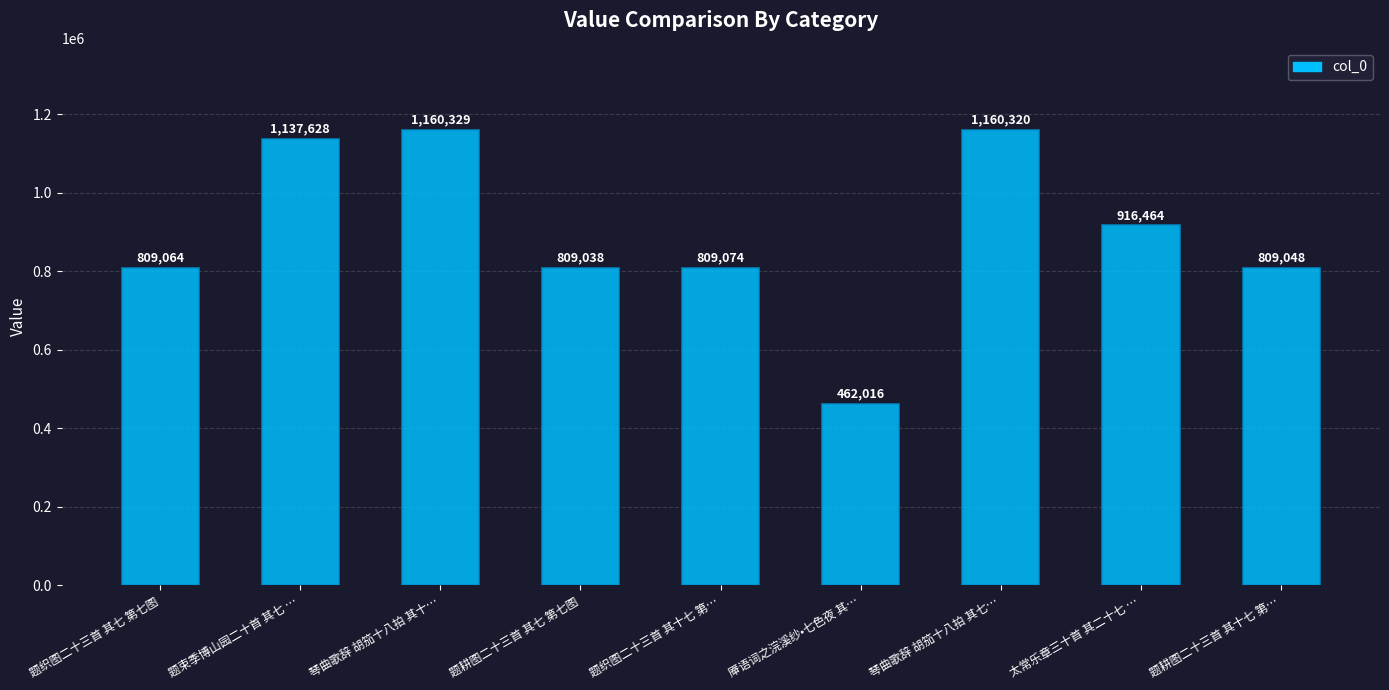

Rank the categories by value from highest to lowest.

琴曲歌辞 胡笳十八拍 其十…, 琴曲歌辞 胡笳十八拍 其七…, 题束季博山园二十首 其七 …, 太常乐章三十首 其二十七 …, 题织图二十三首 其十七 第…, 题织图二十三首 其七 第七图, 题耕图二十三首 其十七 第…, 题耕图二十三首 其七 第七图, 厣语词之浣溪纱•七色夜 其…